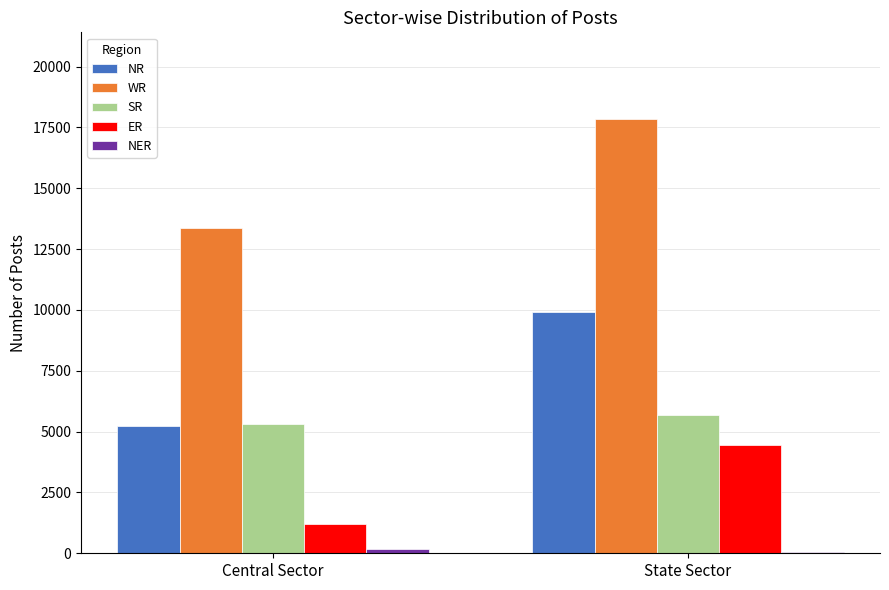

The ER series shows 2413 at State Sector. True or false?

False